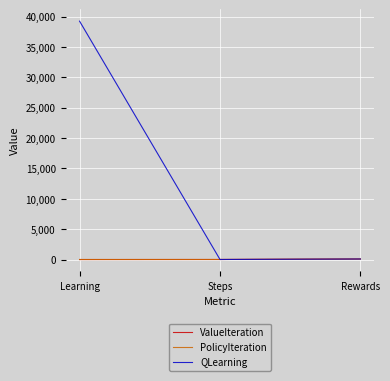

What are all the series names shown in the legend?

ValueIteration, PolicyIteration, QLearning